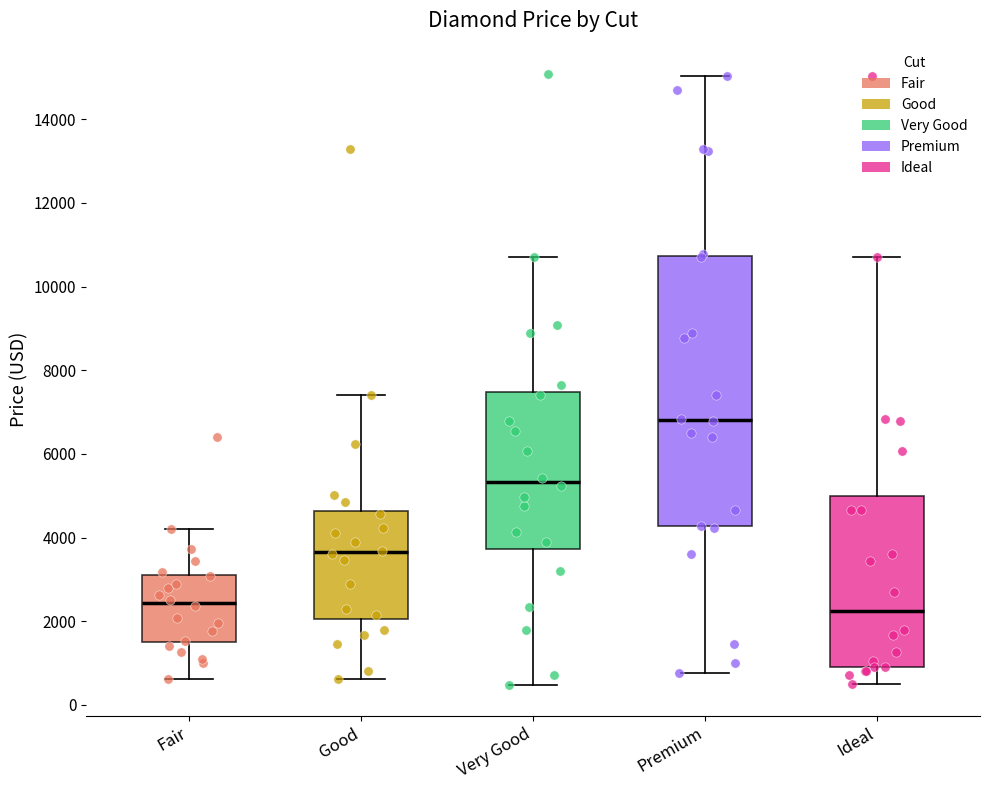

Where does the lower whisker of the box for Fair end on the y-axis? The values are not printed on the chart, so give them approximately, as read against the axis.

600